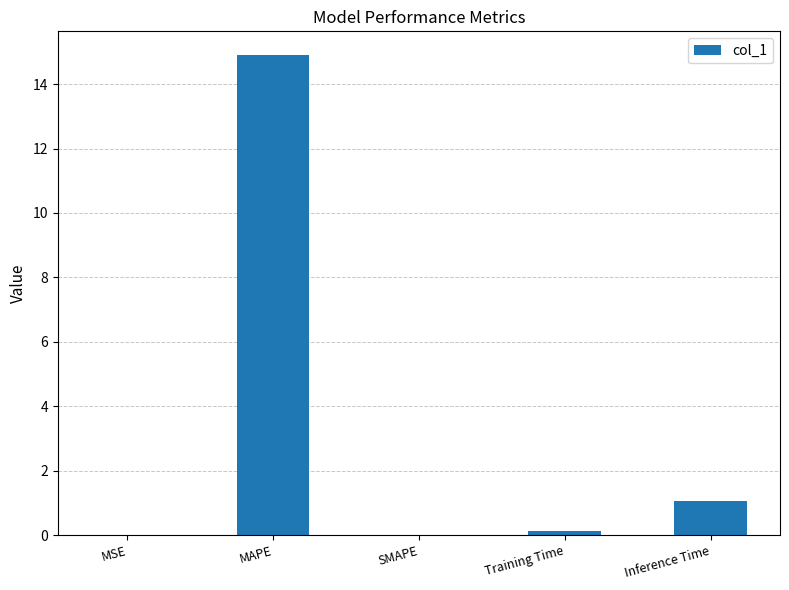

Are the bars grouped side by side (vs. stacked)?

No